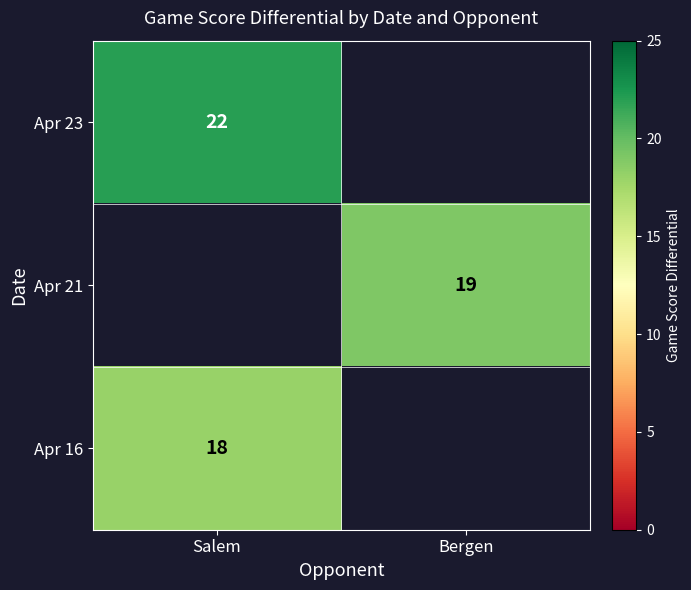

The Apr 23 series shows 5 at Salem. True or false?

False